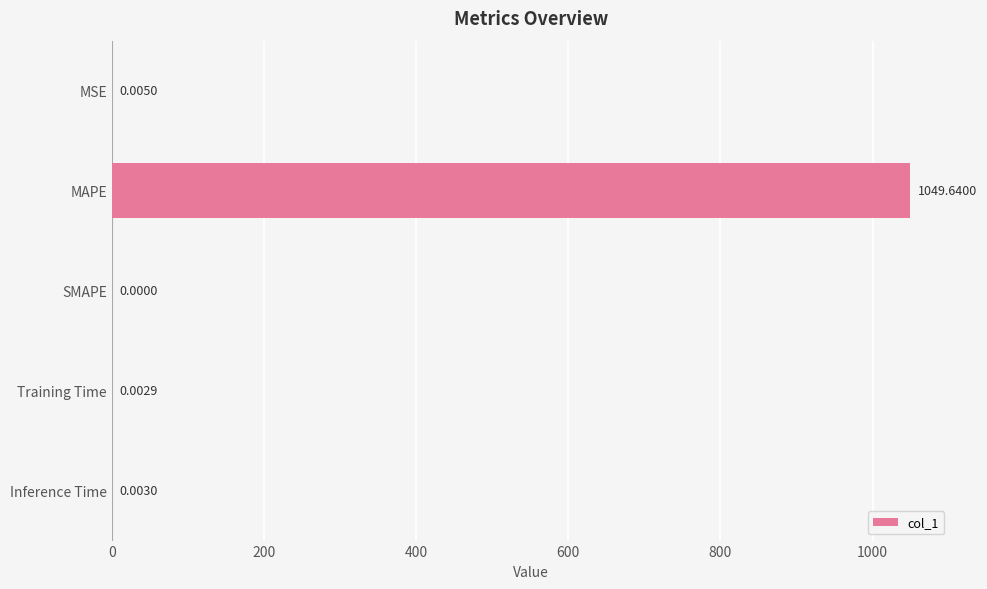

Between MSE and Training Time, which is larger?

MSE